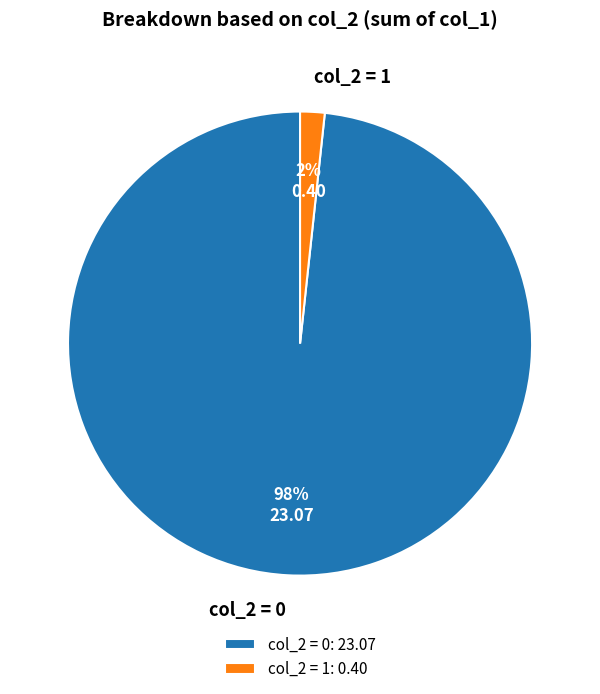

The col_2 = 1 slice represents 2% of the pie. True or false?

True